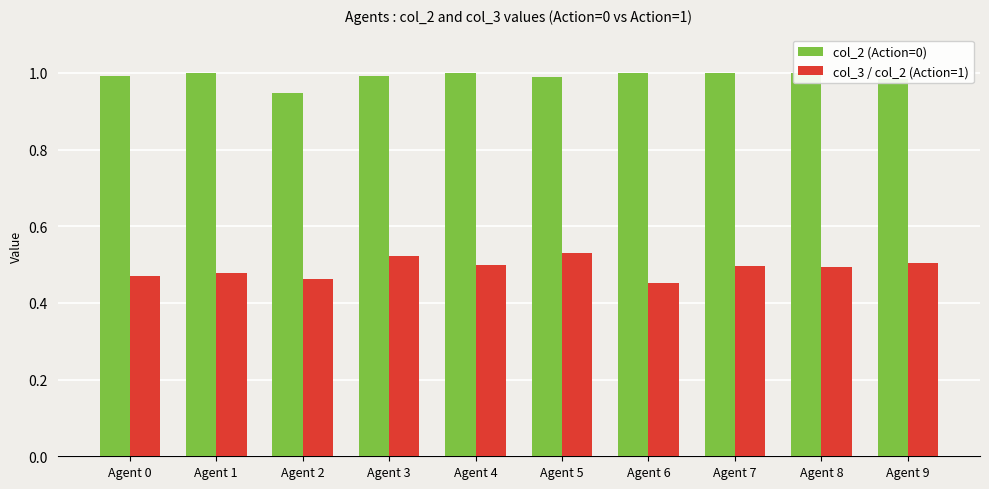

True or false: col_2 (Action=0) has a value of 1.7 at Agent 3.

False